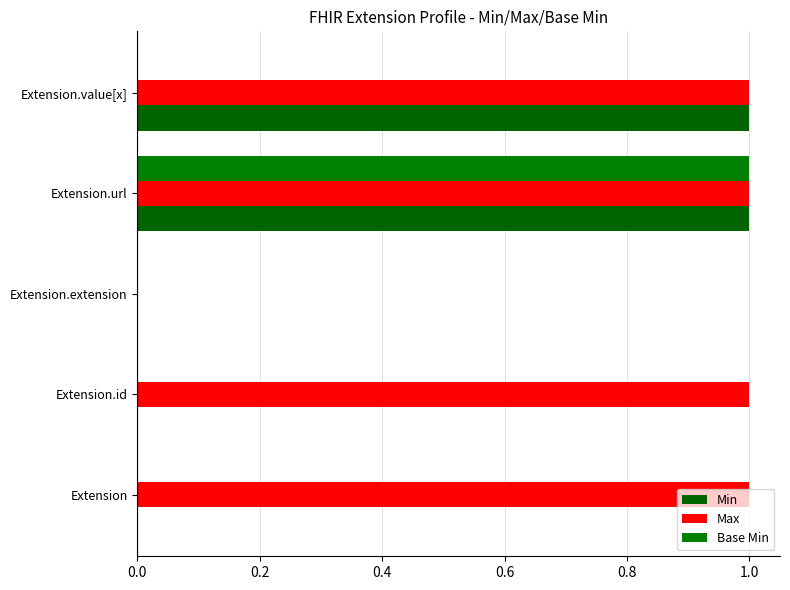

Which series has the widest spread of values?

Min